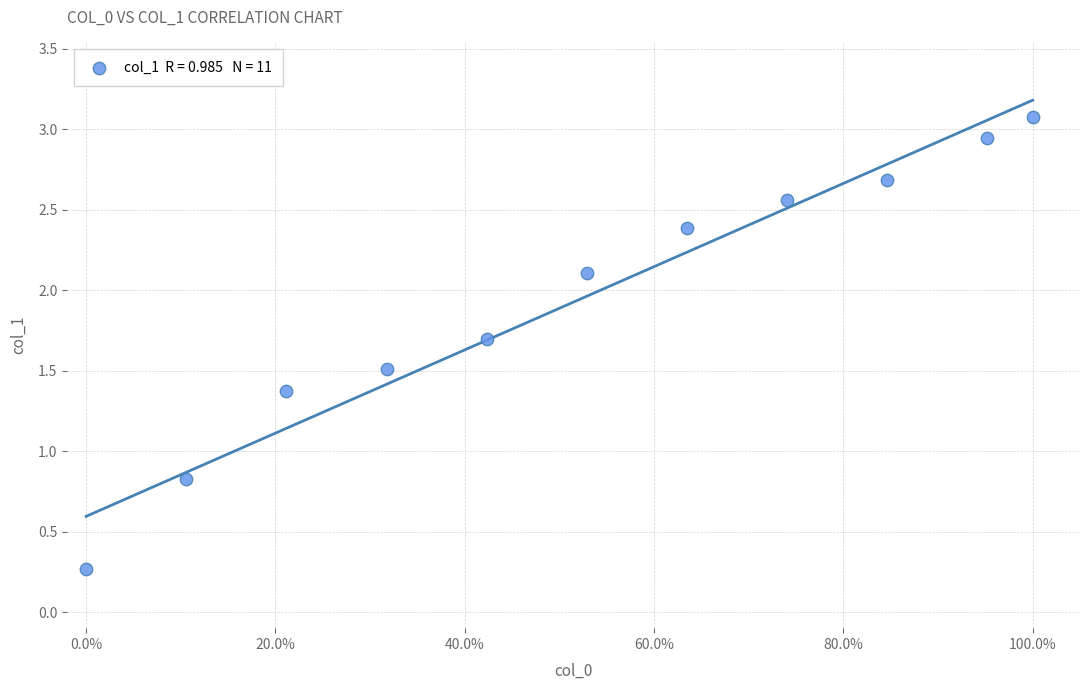

What Y value in the scatter plot is closest to 1?

0.8